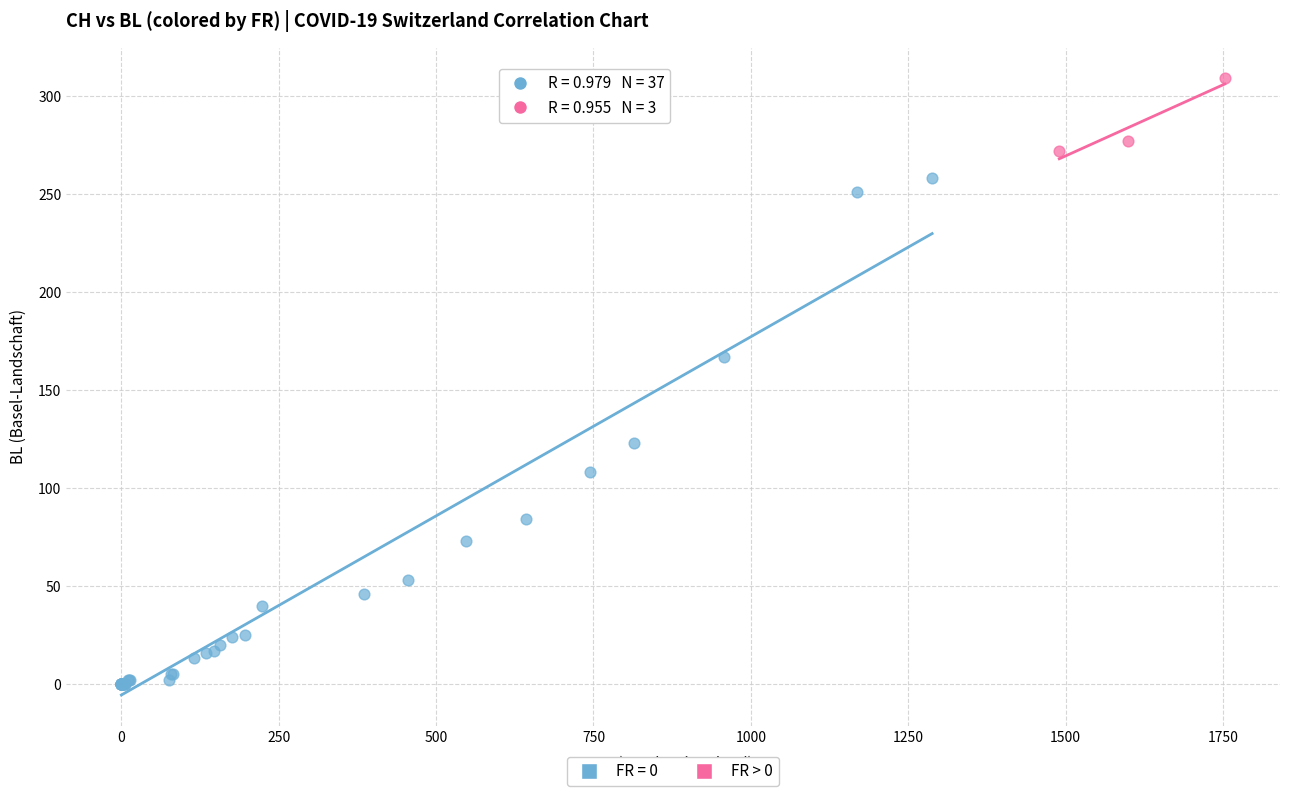

Which series reaches the minimum Y coordinate?

FR = 0